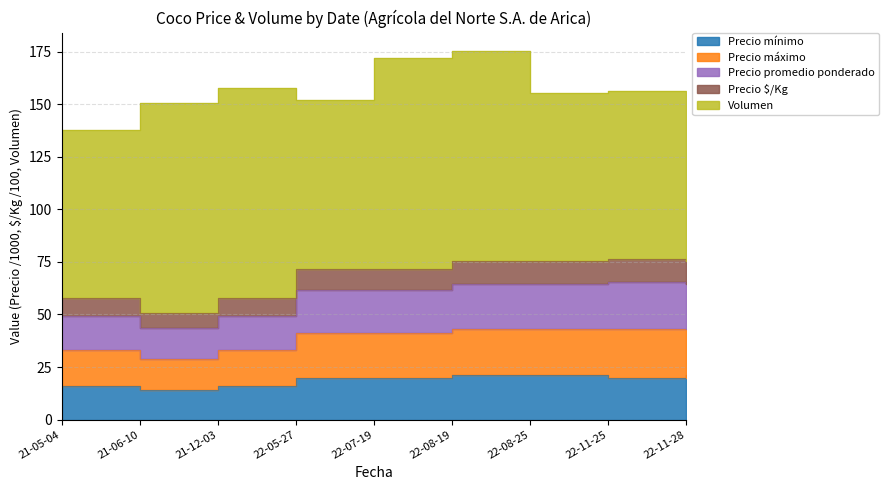

What is the sum of all Precio mínimo values?

169.0